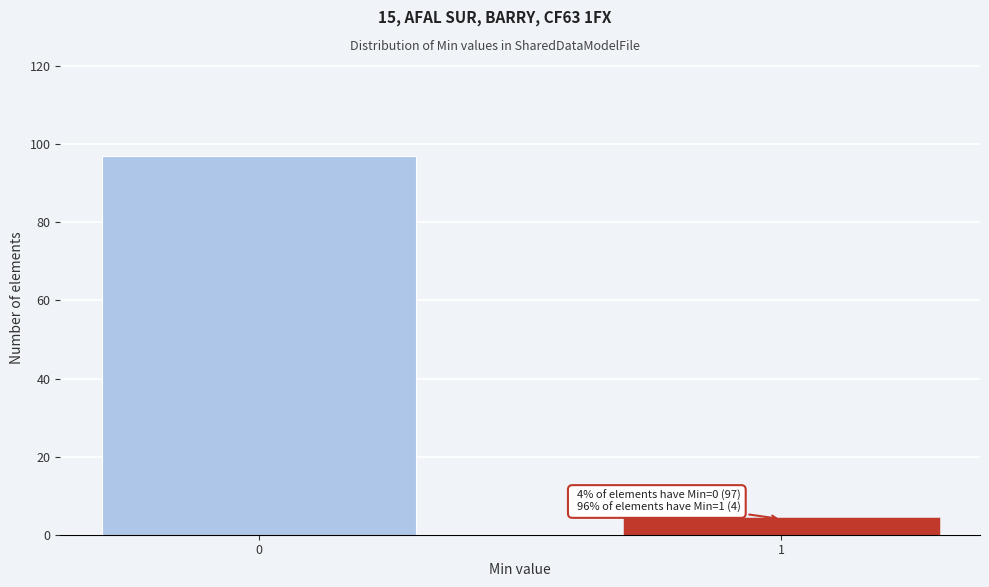

Reading left to right, transcribe all the data shown in this chart.

97	4